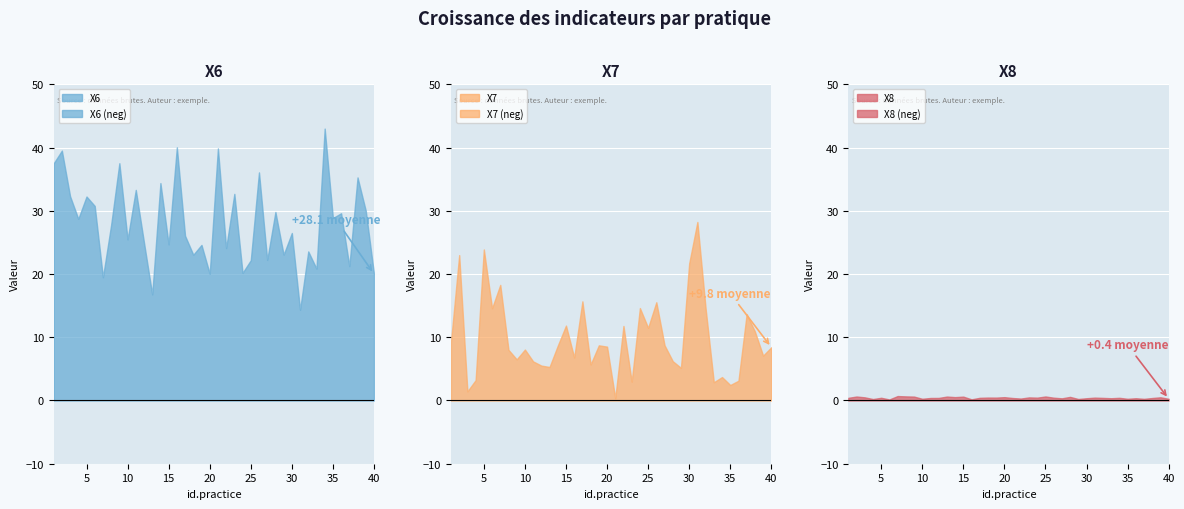

Rank the series by their average value, from highest to lowest.

X6, X7, X8